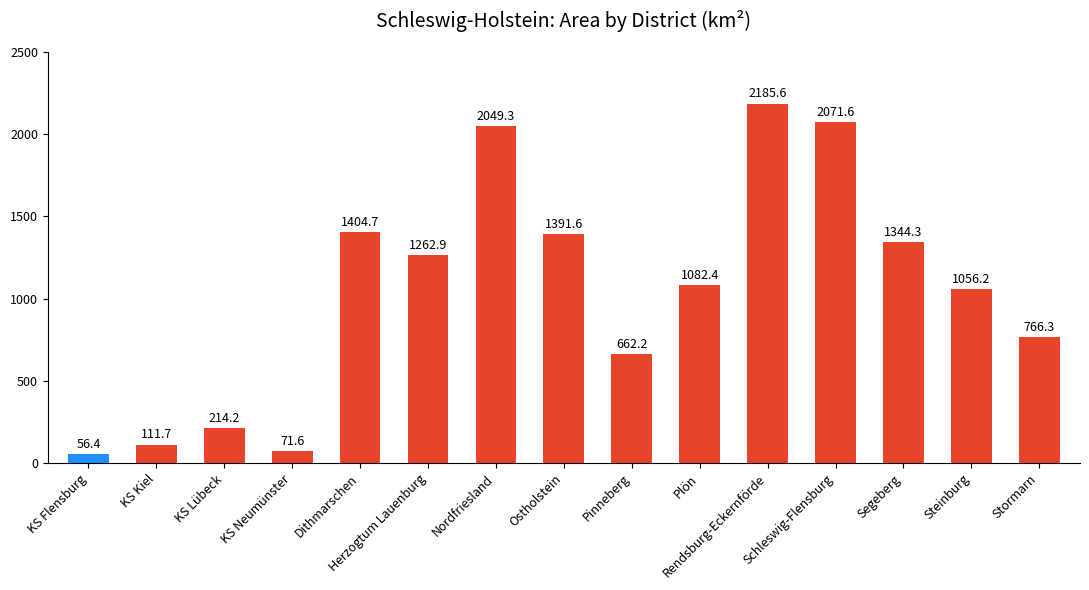

What is the approximate value at Rendsburg-Eckernförde?

2185.6